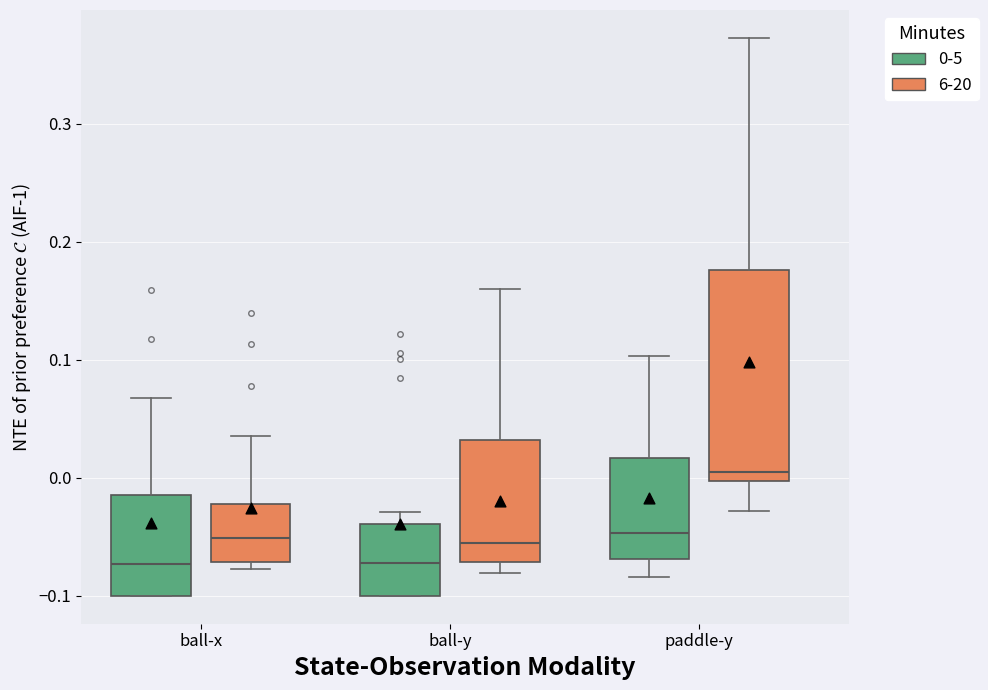

Which box is the tallest, from its lower edge to its upper edge?

paddle-y (6-20)